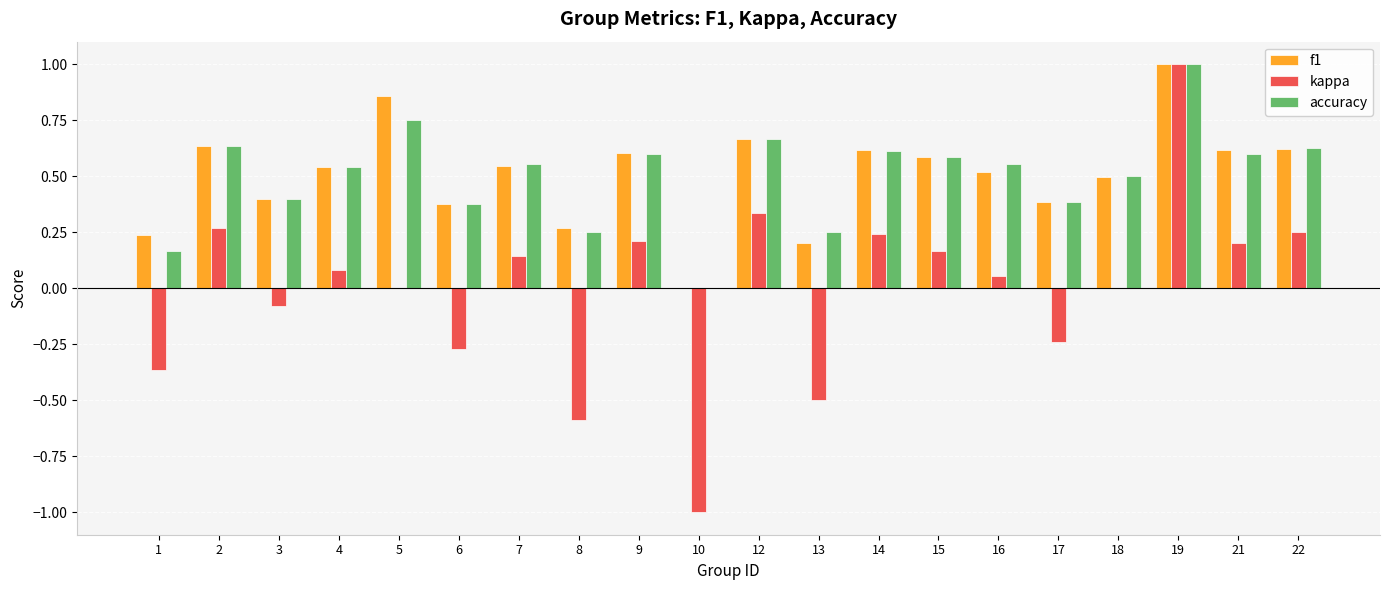

Is the value of f1 at 18 greater than the value of accuracy at 15?

No